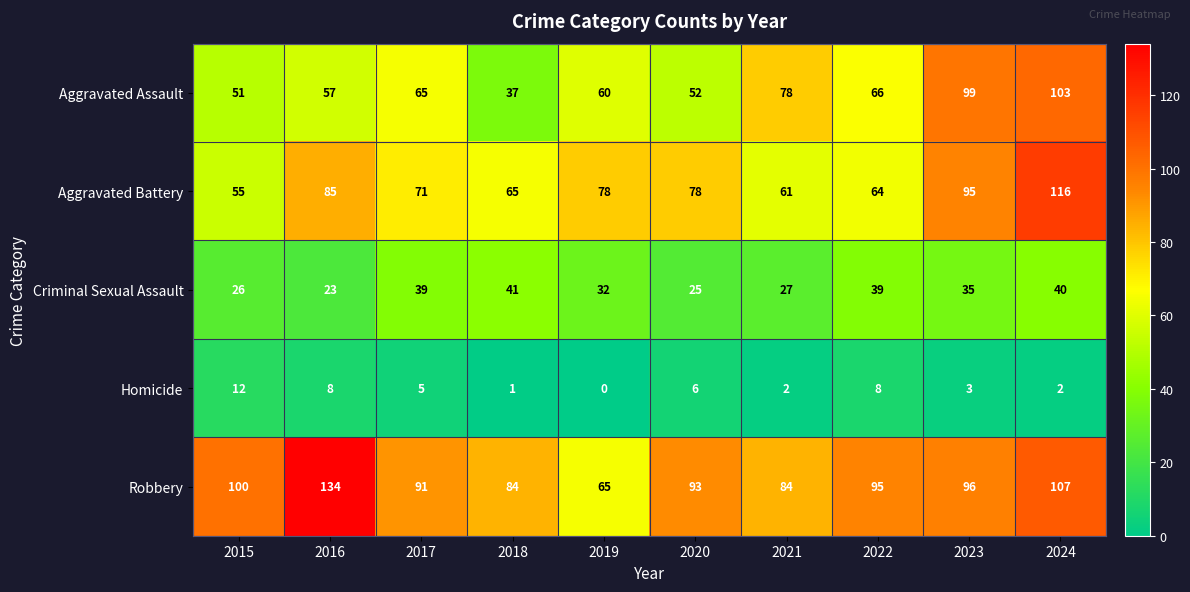

What is the highest value of the Robbery series?

134